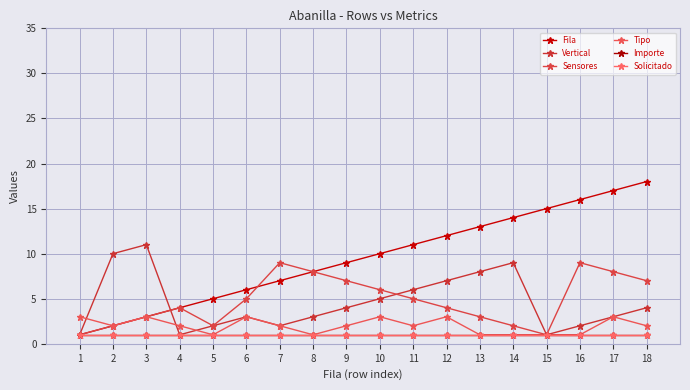

Is this an area chart (filled region under the line)?

No